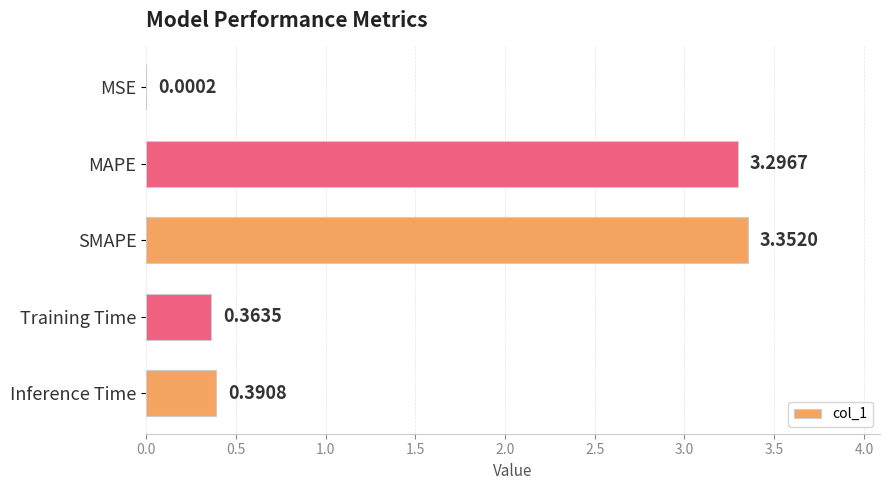

Which has a higher value, Training Time or MAPE?

MAPE